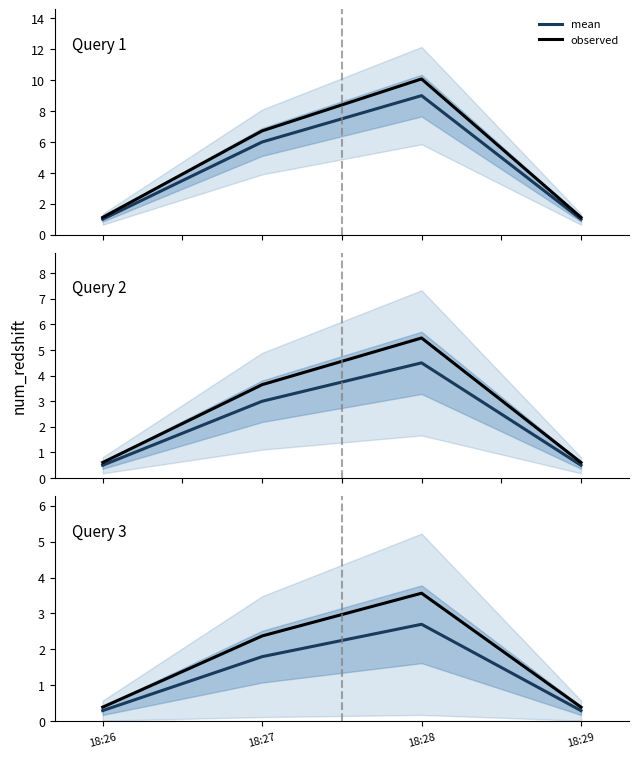

What is the difference between the maximum and minimum values in the mean series?

2.4